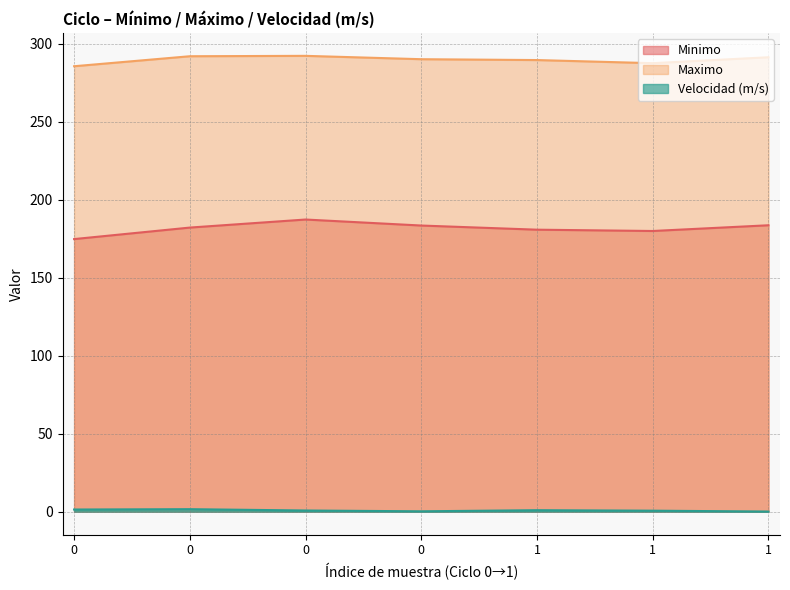

In Velocidad (m/s), how many points are lower than both neighbors (excluding endpoints)?

1